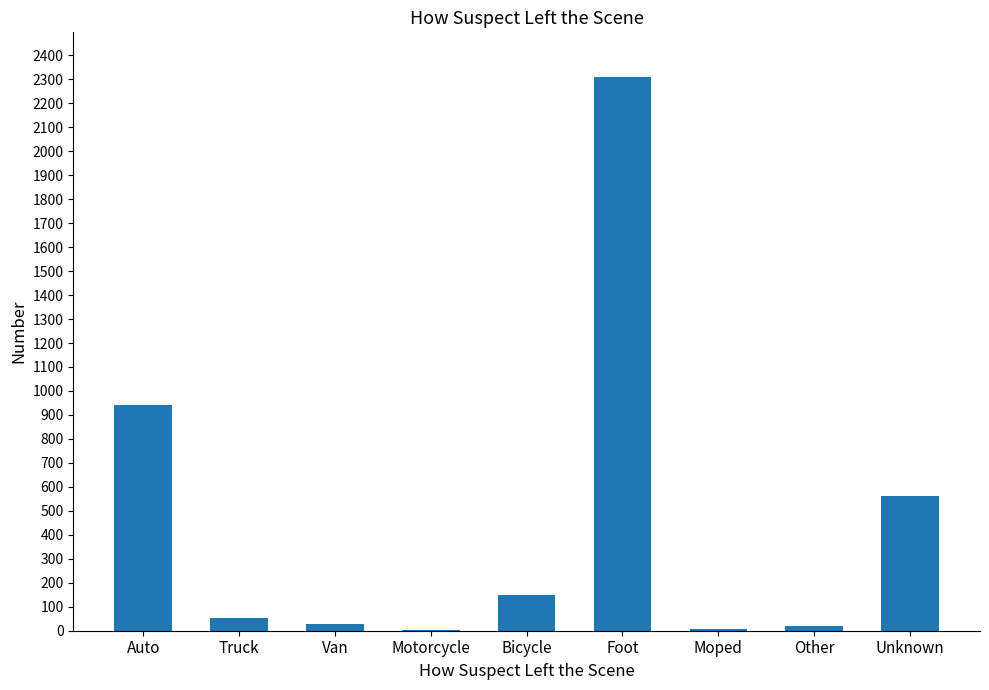

At which label is the value closest to 1156?

Auto